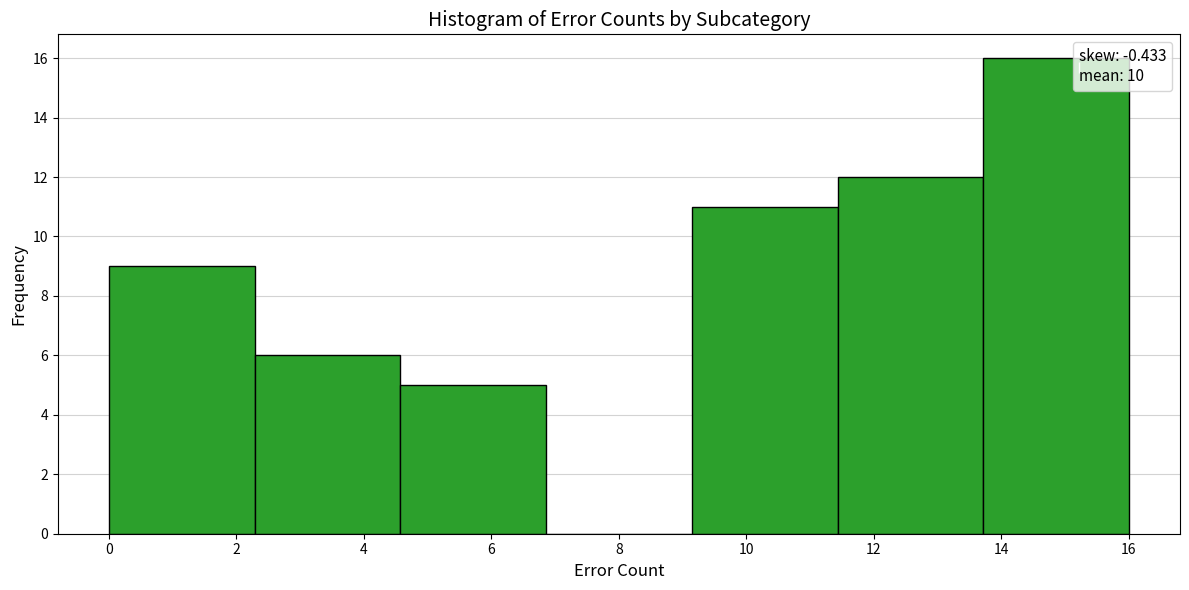

Reading left to right, list every bar in this chart as the range it spans on the x-axis followed by its height. Neither the bar edges nor the heights are printed on the chart, so give them approximately, as read against the axes.

0.0 to 2.2: 9
2.2 to 4.6: 6
4.6 to 6.8: 5
6.8 to 9.2: 0
9.2 to 11.4: 11
11.4 to 13.8: 12
13.8 to 16.0: 16